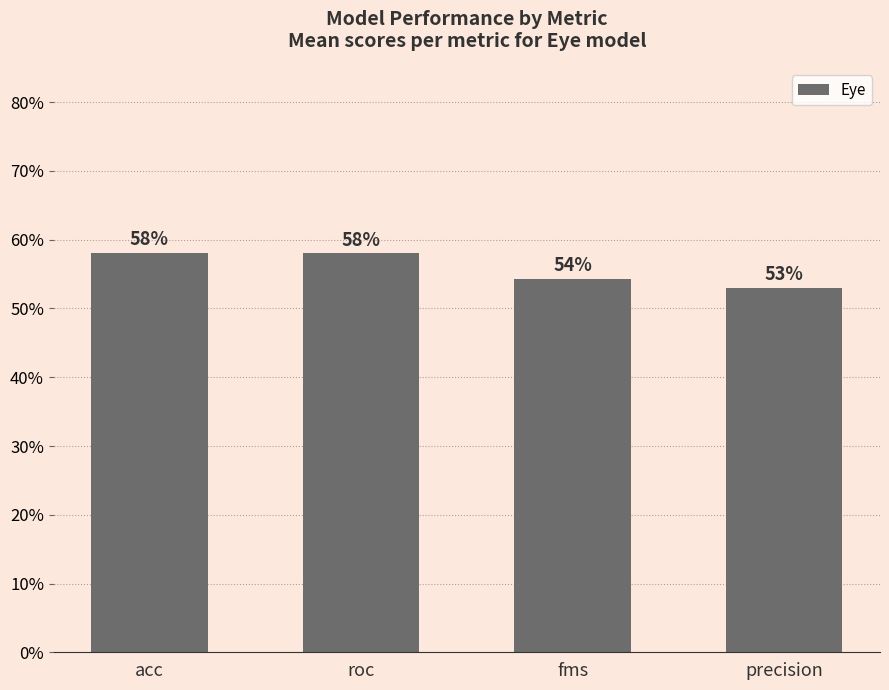

Reading left to right, extract all data points from this chart.

0.6	0.6	0.5	0.5